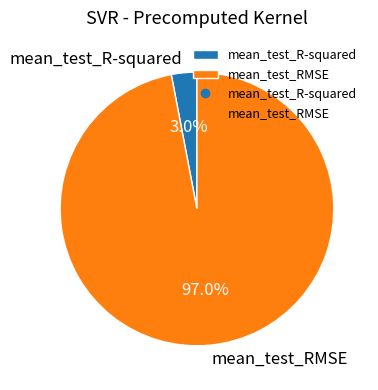

To the nearest percent, what is the difference between the mean_test_RMSE and mean_test_R-squared slice percentages?

94%